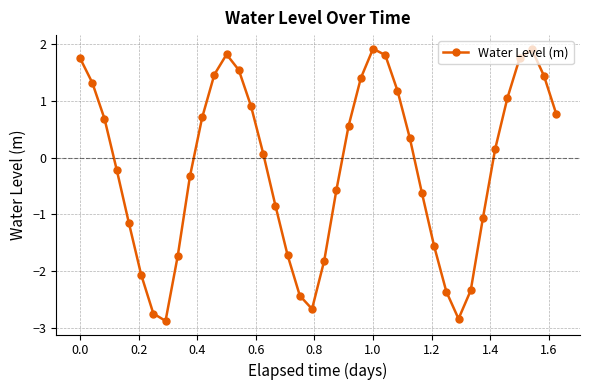

What is the value of the 30th point from the left?

-1.6